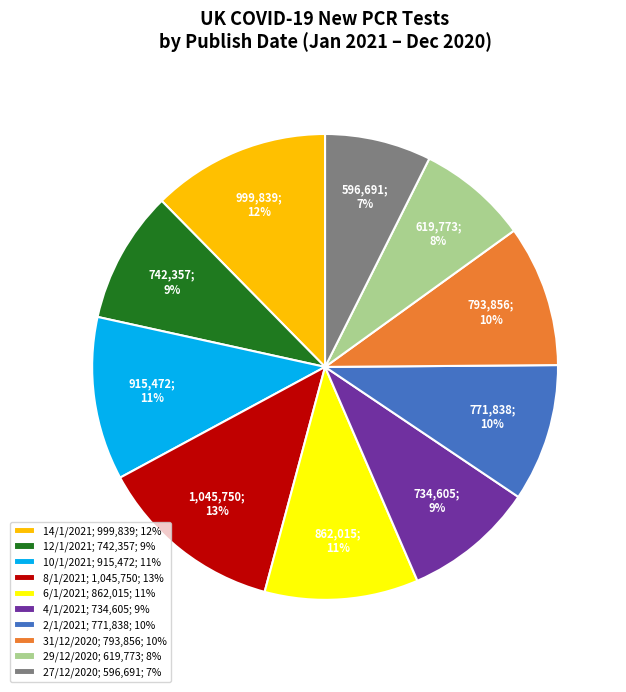

To the nearest percent, what is the difference between the largest and smallest slice percentages?

6%